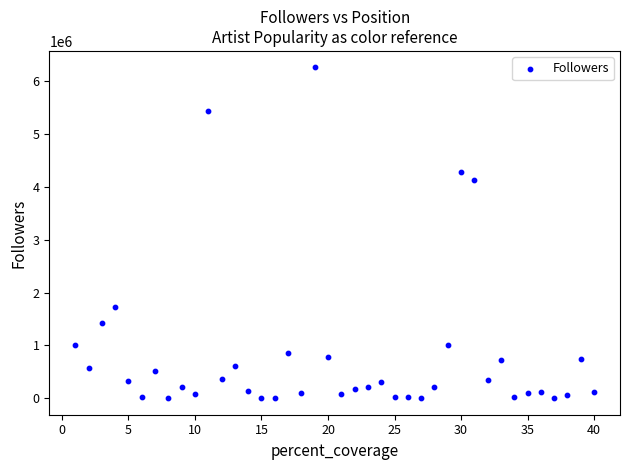

What is the range of X values (max minus min)?

39